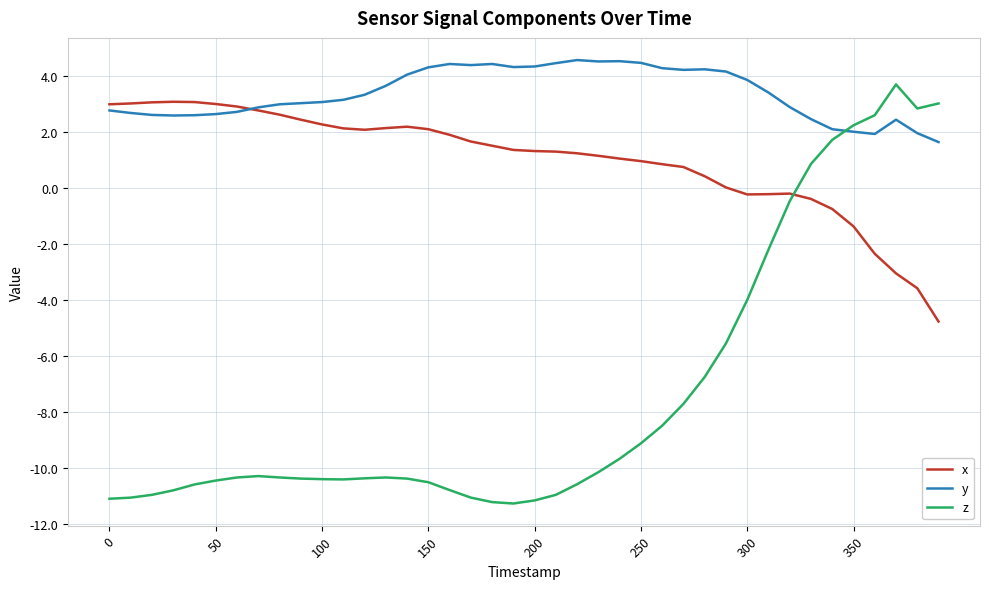

Rank the series by their average value, from highest to lowest.

y, x, z